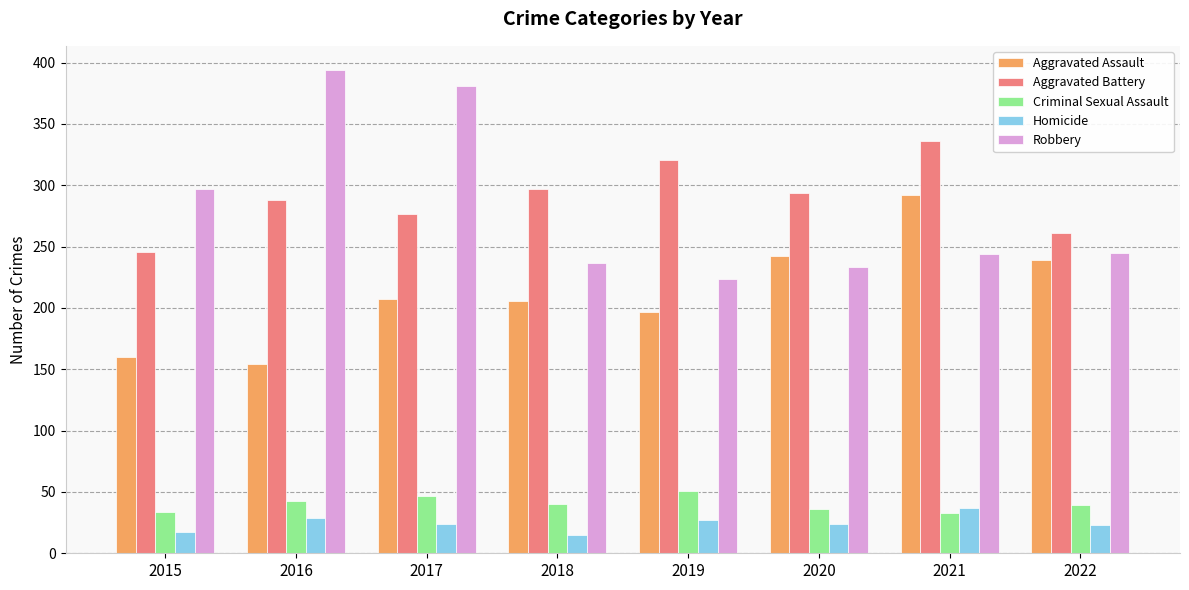

How many bars are there in each group?

5